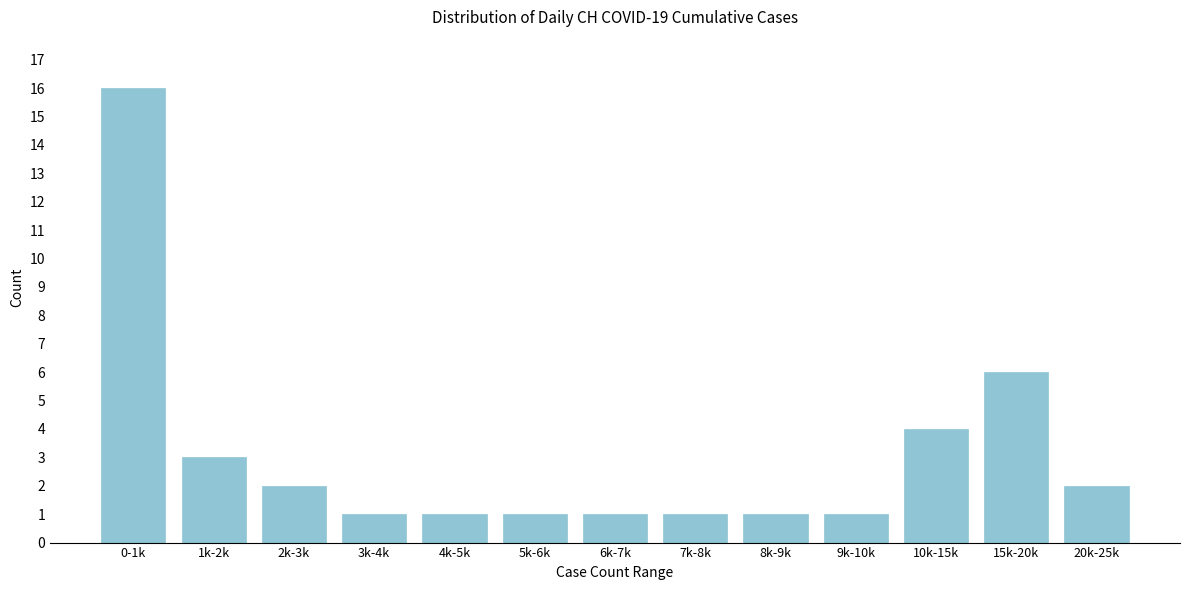

Reading right to left, transcribe all the data shown in this chart.

20k-25k=2	15k-20k=6	10k-15k=4	9k-10k=1	8k-9k=1	7k-8k=1	6k-7k=1	5k-6k=1	4k-5k=1	3k-4k=1	2k-3k=2	1k-2k=3	0-1k=16